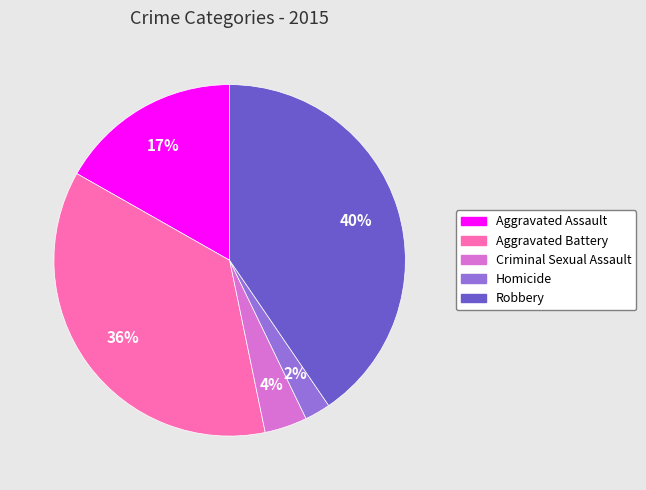

Is it true that Homicide is 11% of the pie?

False